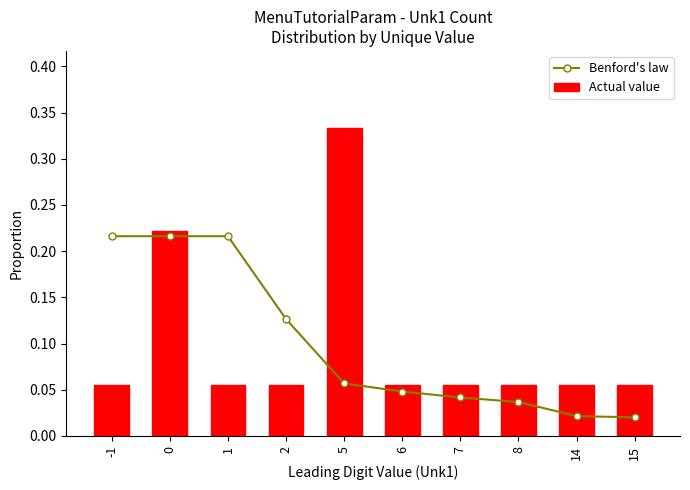

Is the value of Actual value at 6 greater than the value of Benford's law at 2?

No